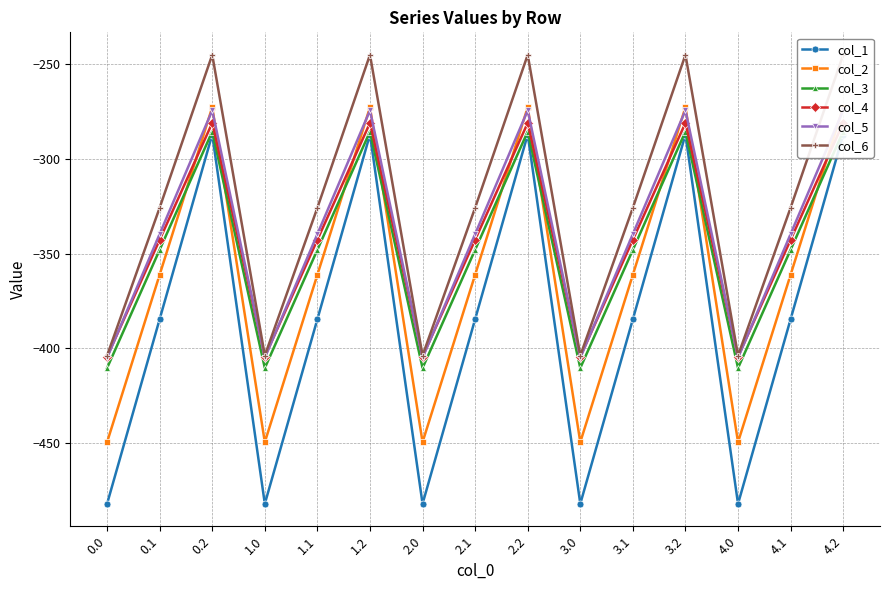

Rank the series at 4.0 from lowest to highest value.

col_1, col_2, col_3, col_5, col_4, col_6